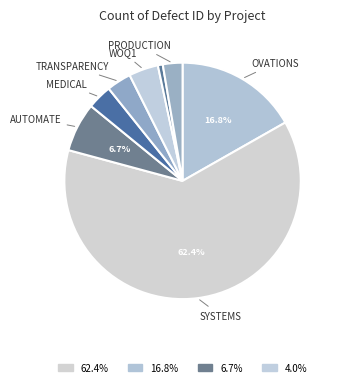

How many segments does this pie chart have?

8